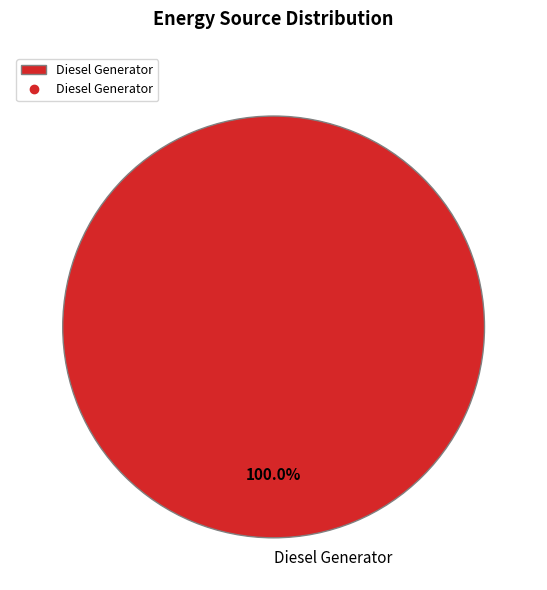

Count the number of slices in the pie.

1